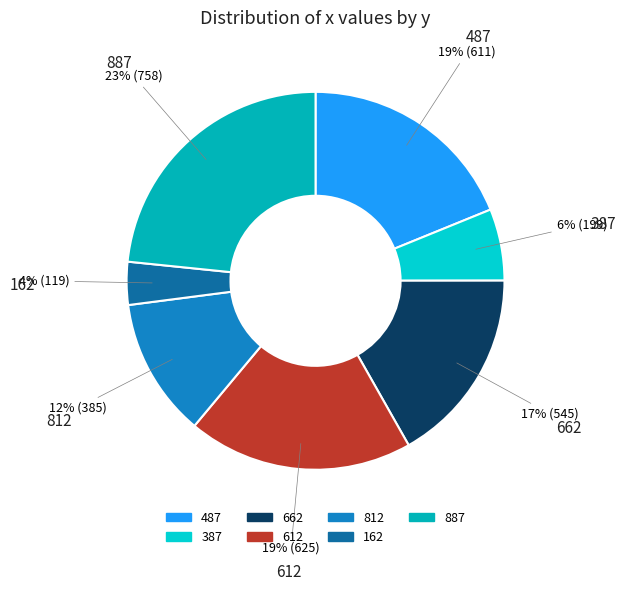

Which slice is the largest?

887